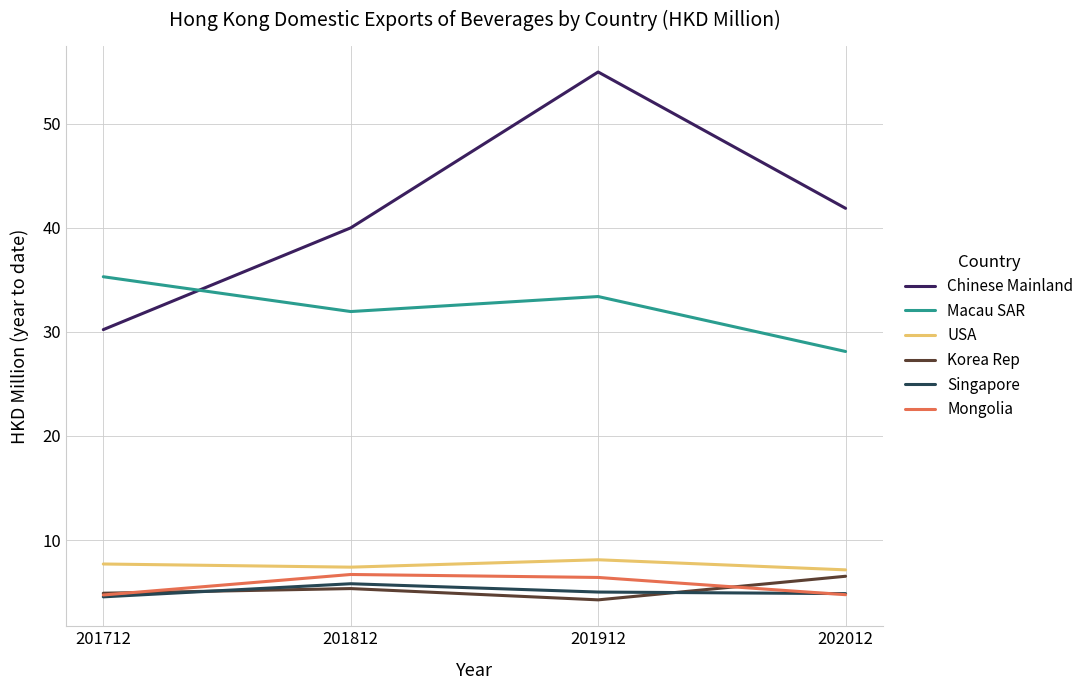

True or false: USA and Macau SAR cross at least once.

False